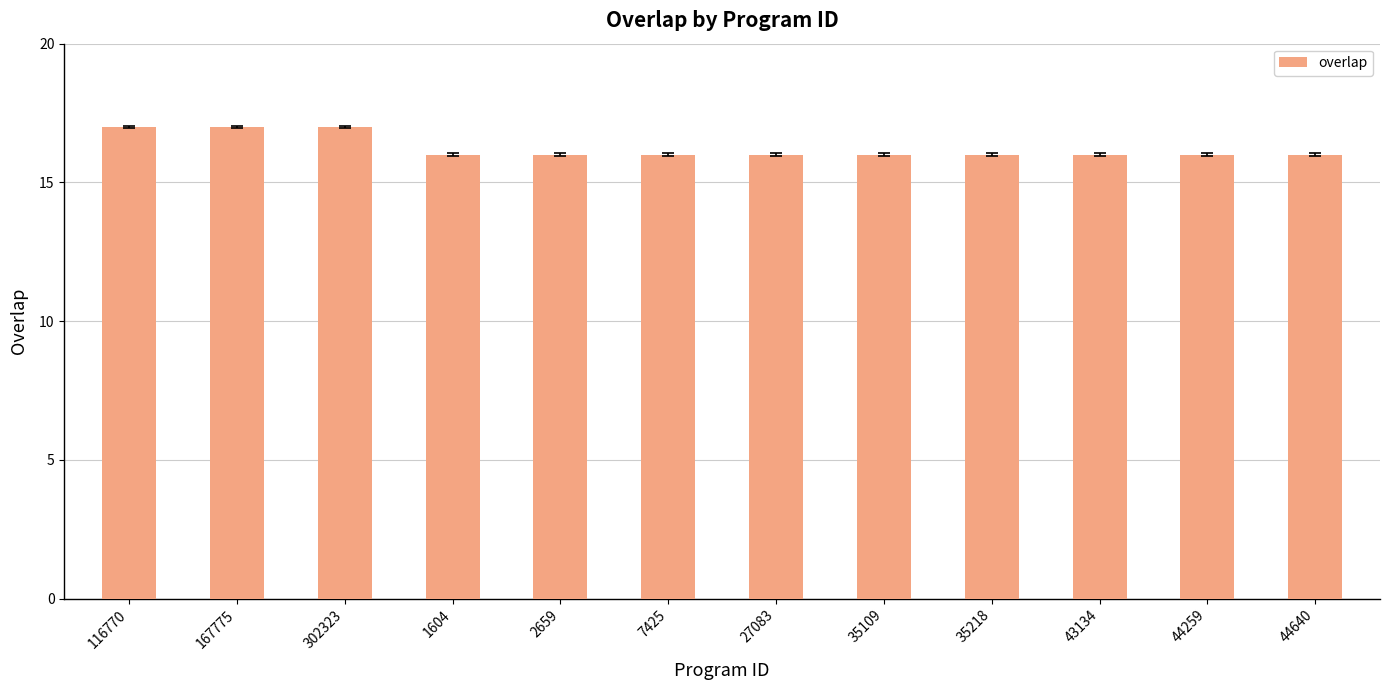

What is the minimum value shown in the chart?

16